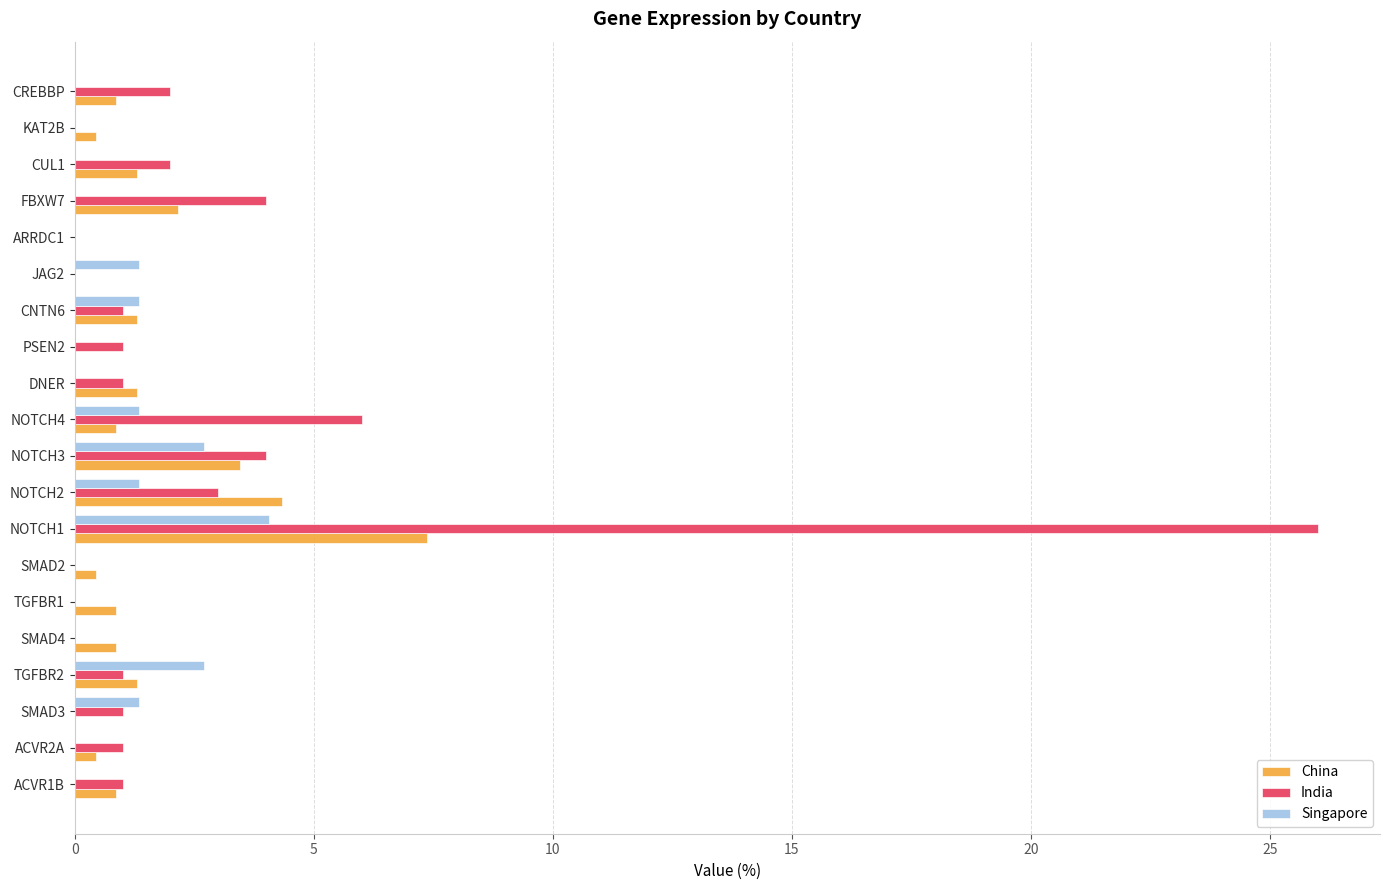

Count the number of data series in this chart.

3